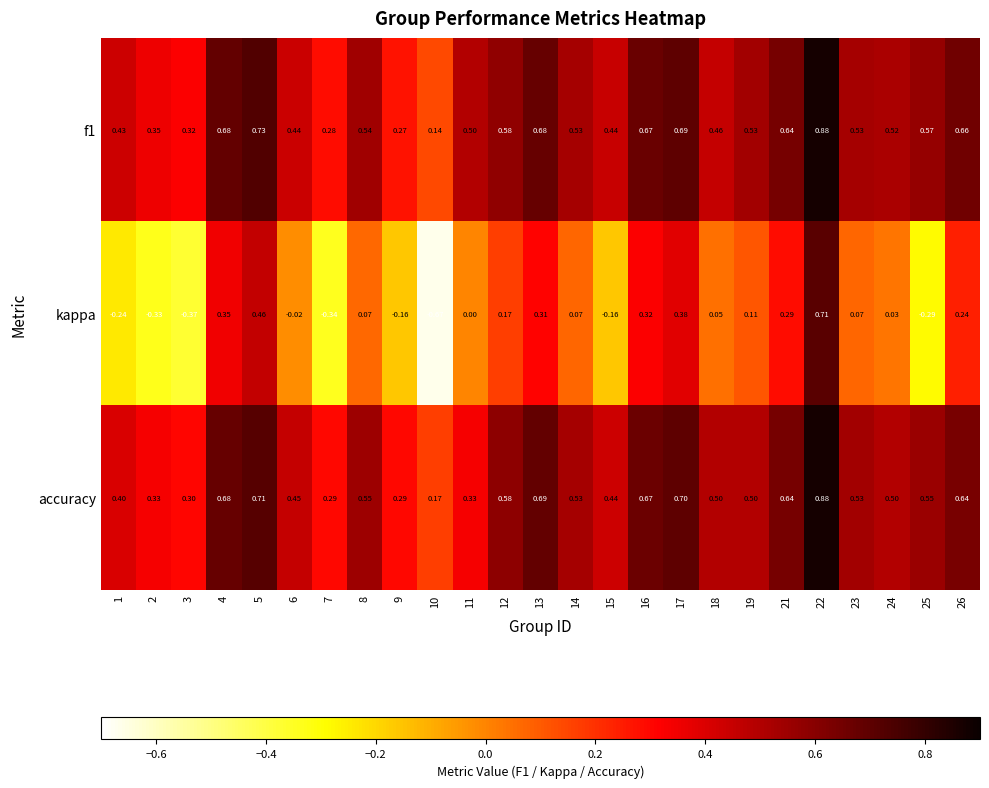

Between 12 and 15, which series saw the biggest shift?

kappa